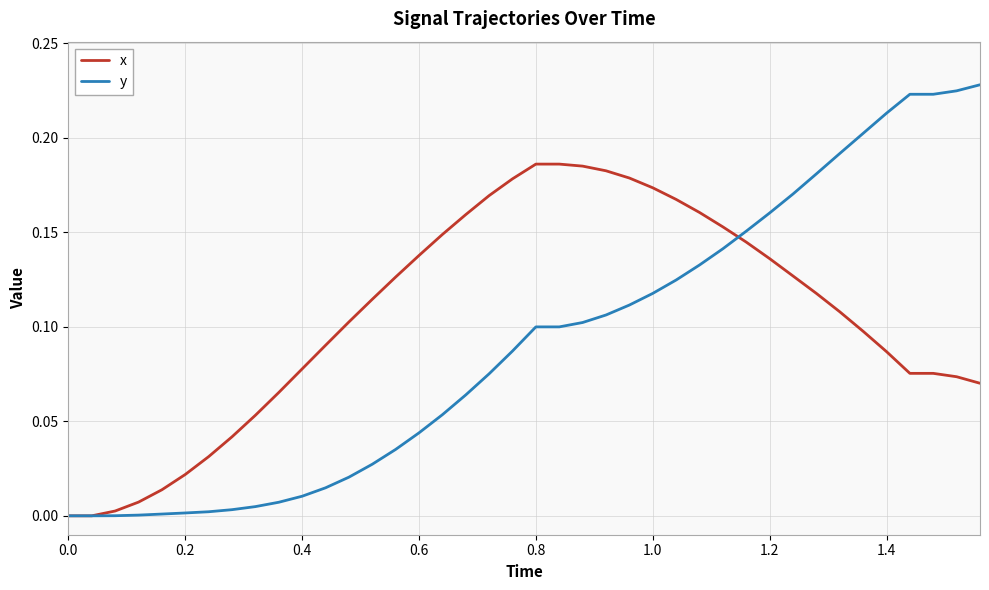

Rank the series by their maximum value, from lowest to highest.

x, y